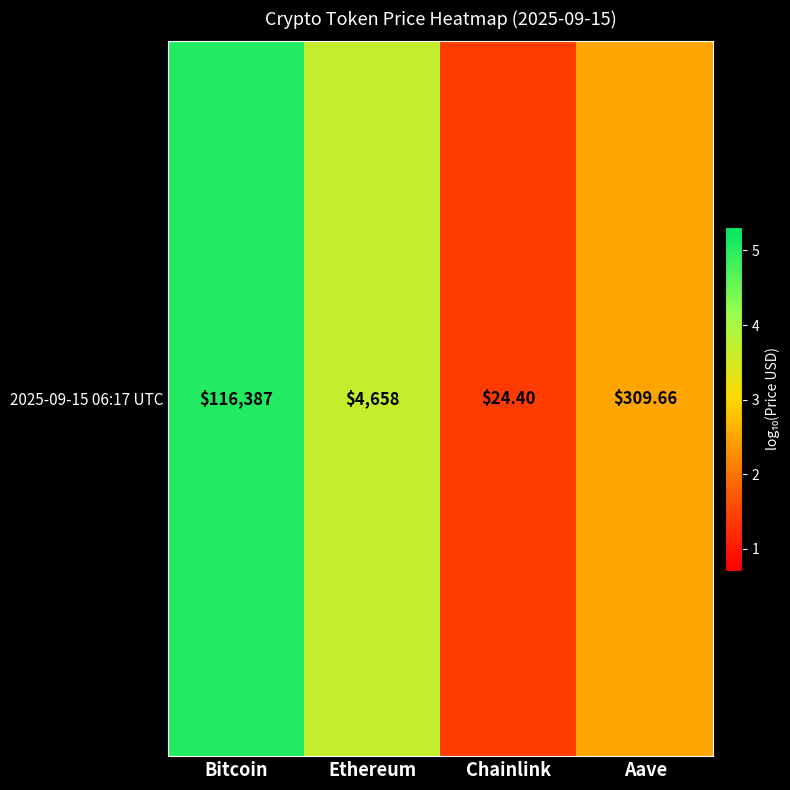

True or false: the data shows 1.7 at Aave.

False